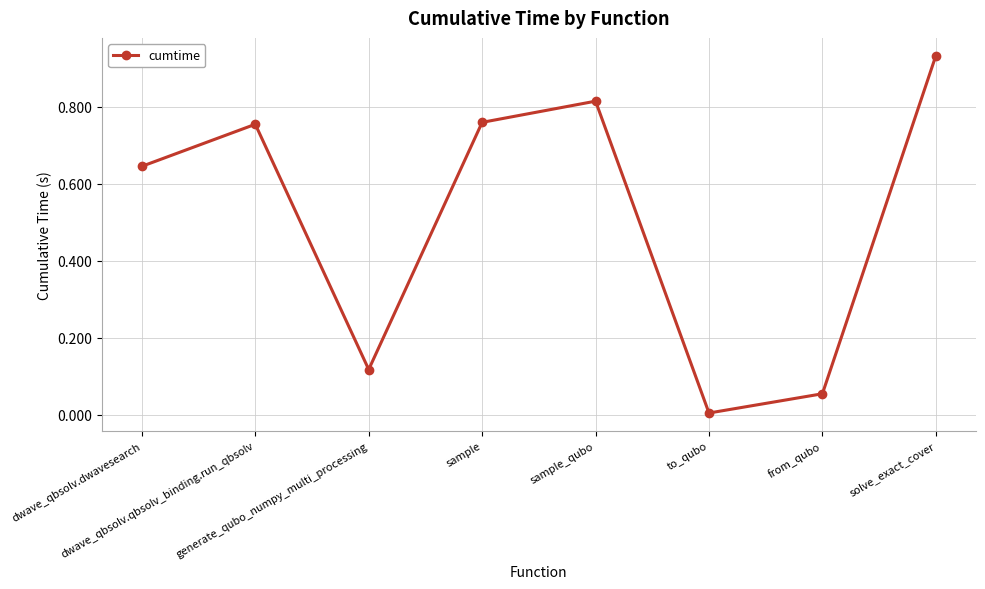

How many points are higher than both their immediate neighbors (excluding endpoints)?

2